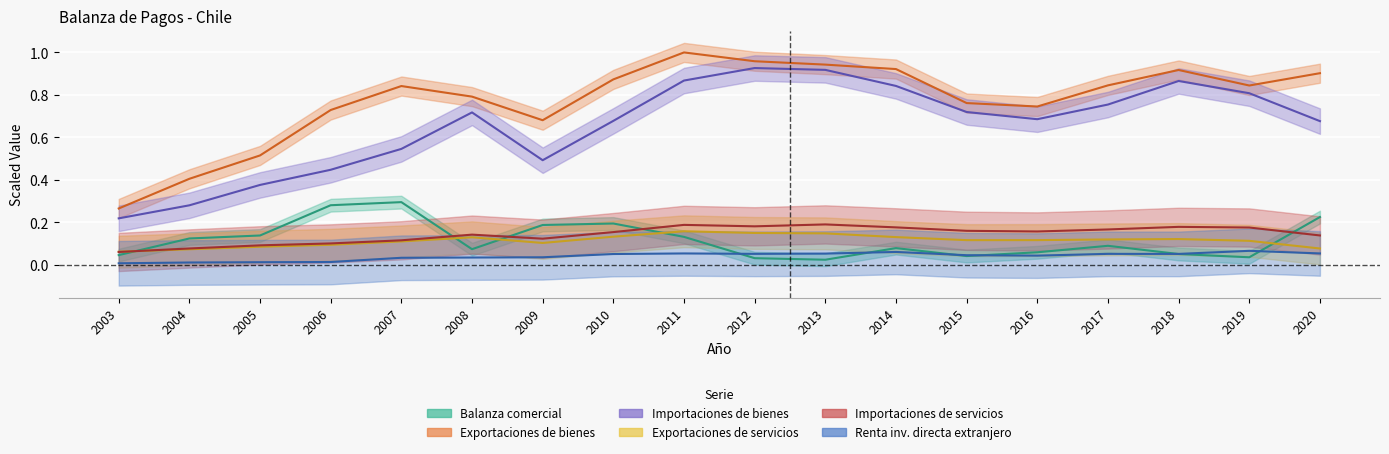

True or false: Renta de inversion directa en el extranjero has a value of 0.1 at 2018.

True